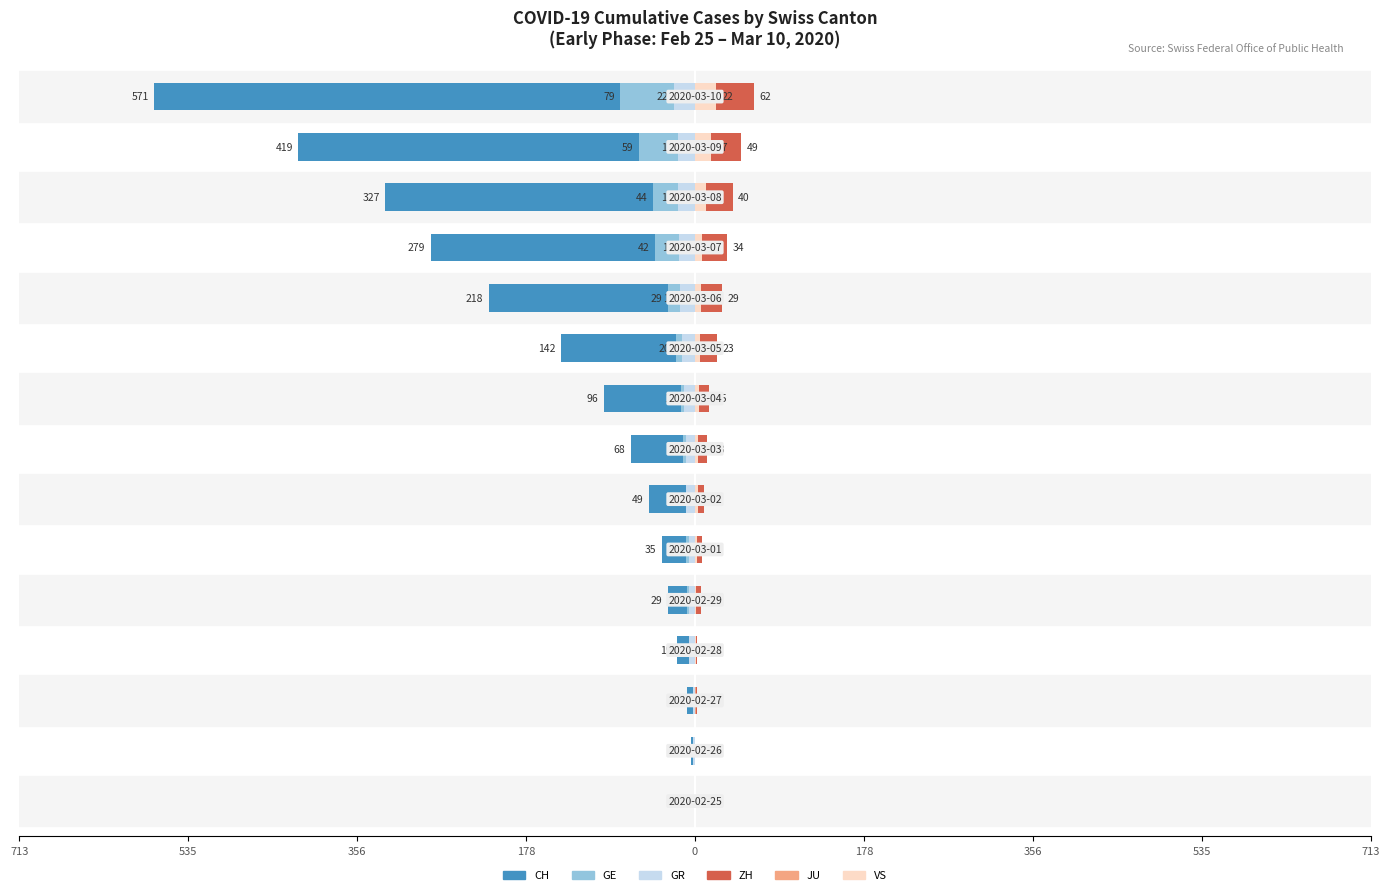

What is the difference between the maximum and minimum values in the GE series?

79